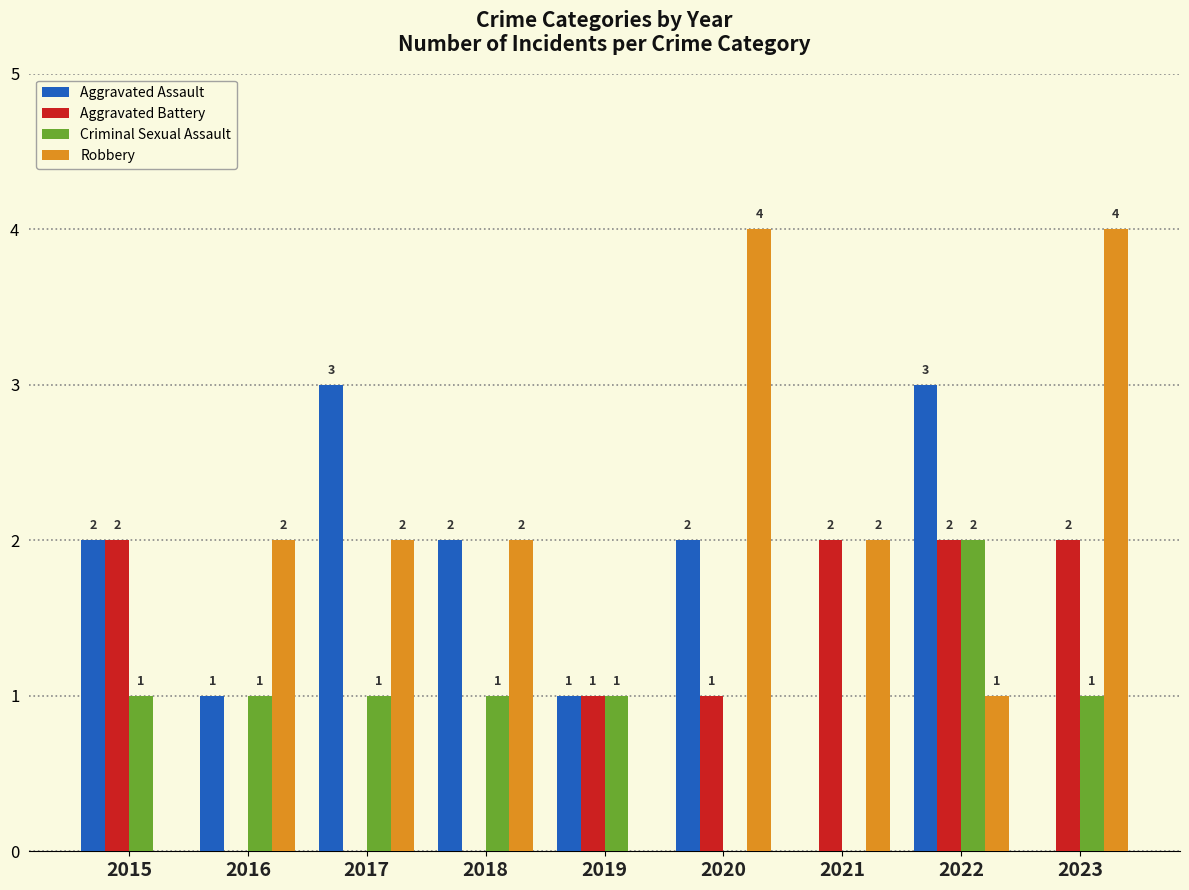

What is the total value across all series at 2020?

7